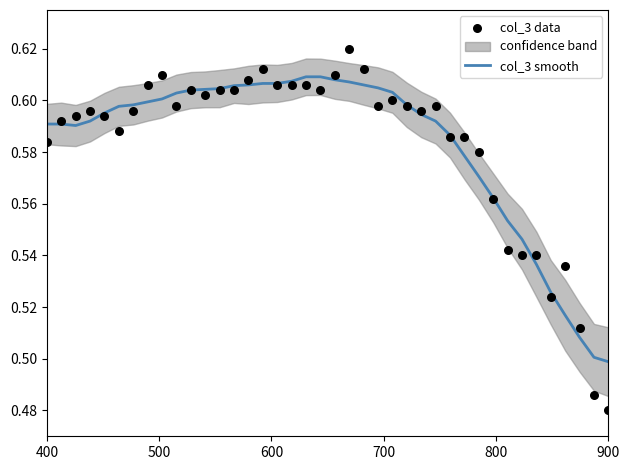

Is the value of col_3 smooth at 15 greater than the value of col_3 data at 33?

Yes